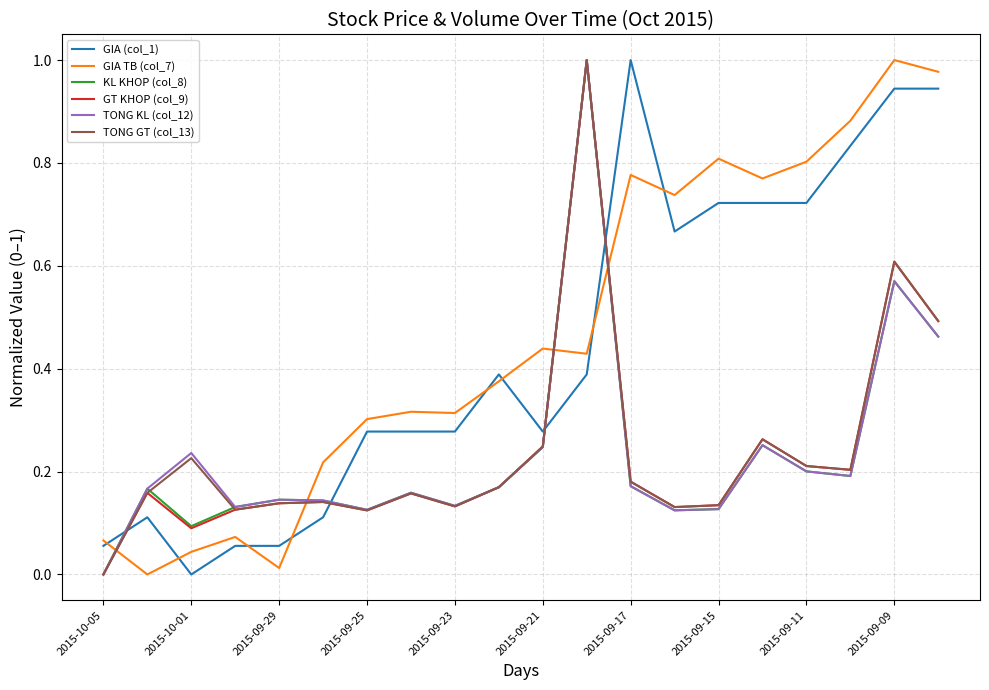

How many interior local peaks does the TONG GT (col_13) series have?

6